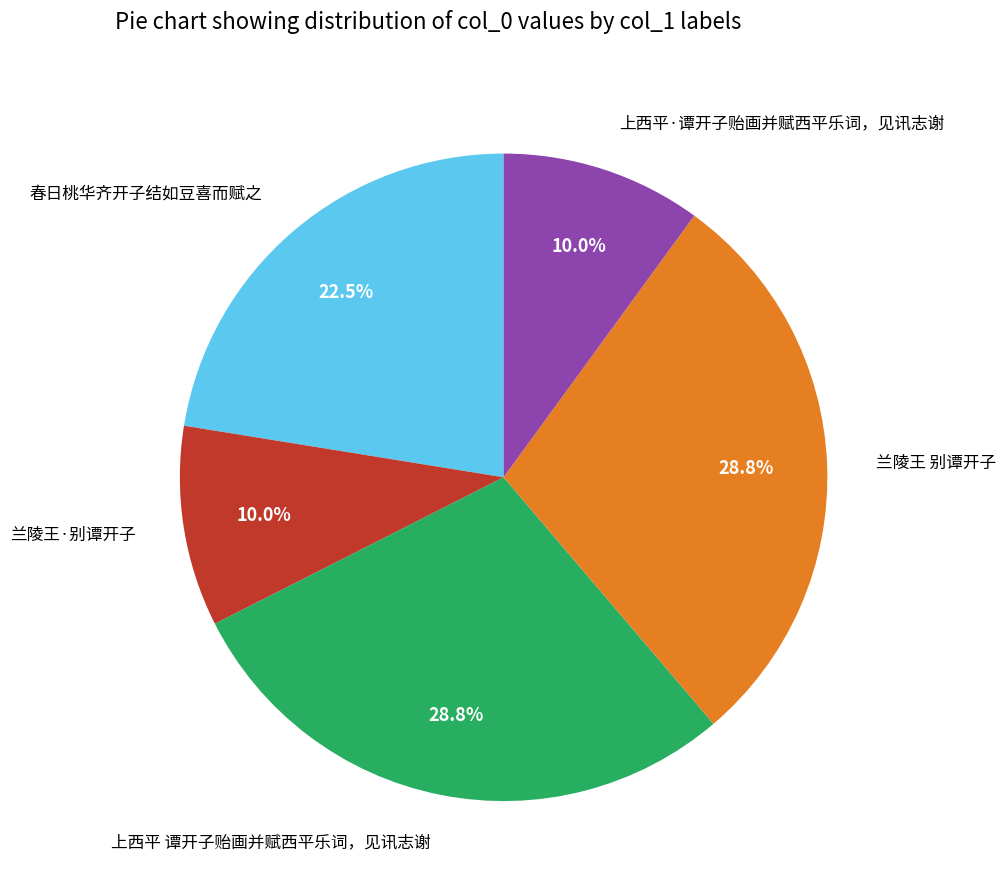

To the nearest percent, what is the combined percentage of 上西平 谭开子贻画并赋西平乐词，见讯志谢 and 兰陵王·别谭开子?

39%